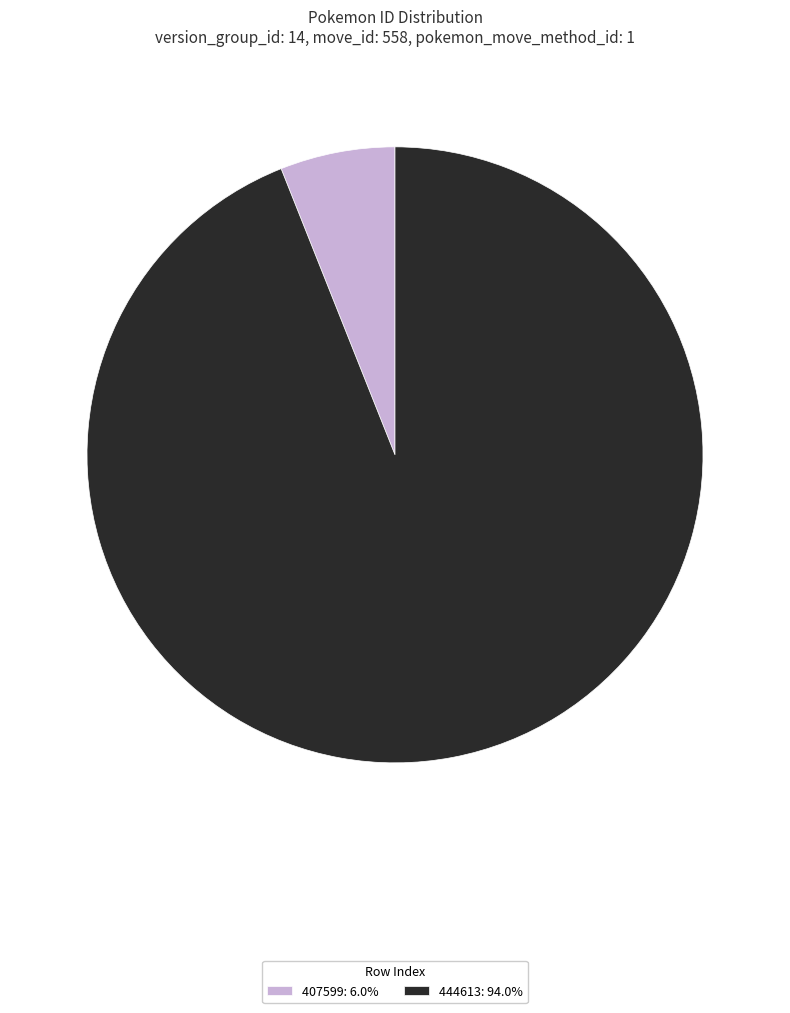

Which category has the smallest portion of the pie?

407599